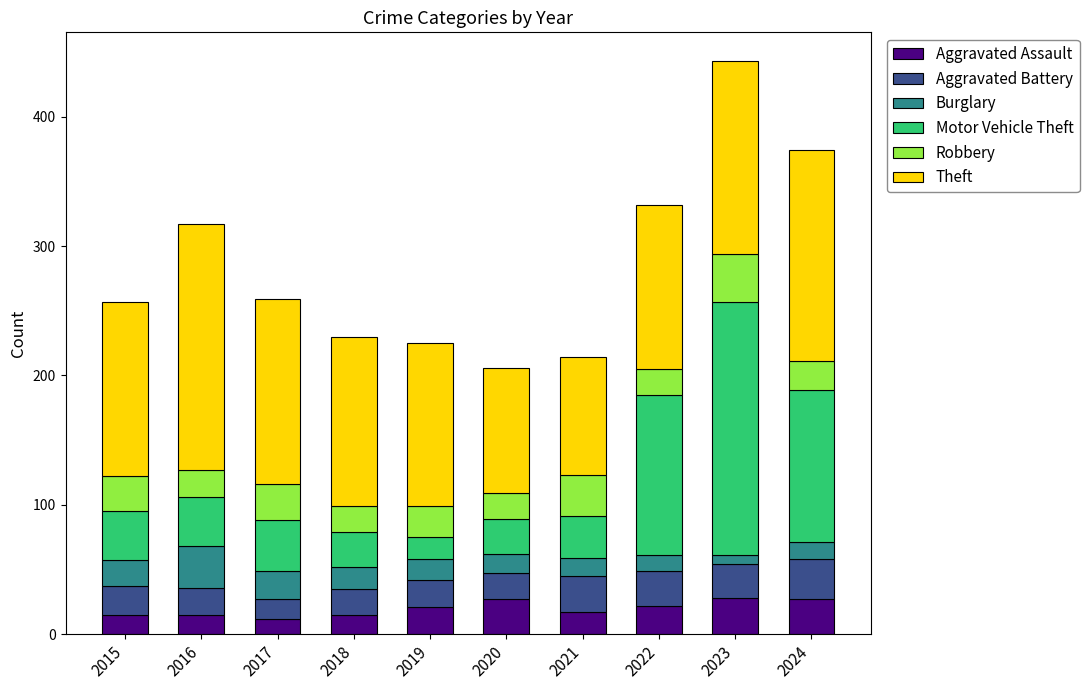

What is the total value across all series at 2019?

225